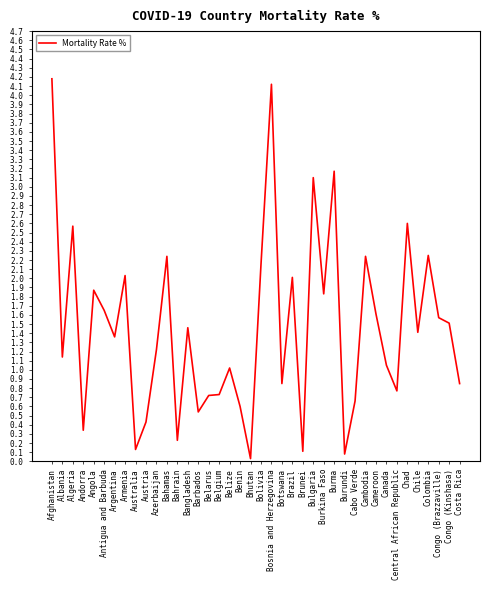

What is the change in value from Central African Republic to Chile?

+0.6